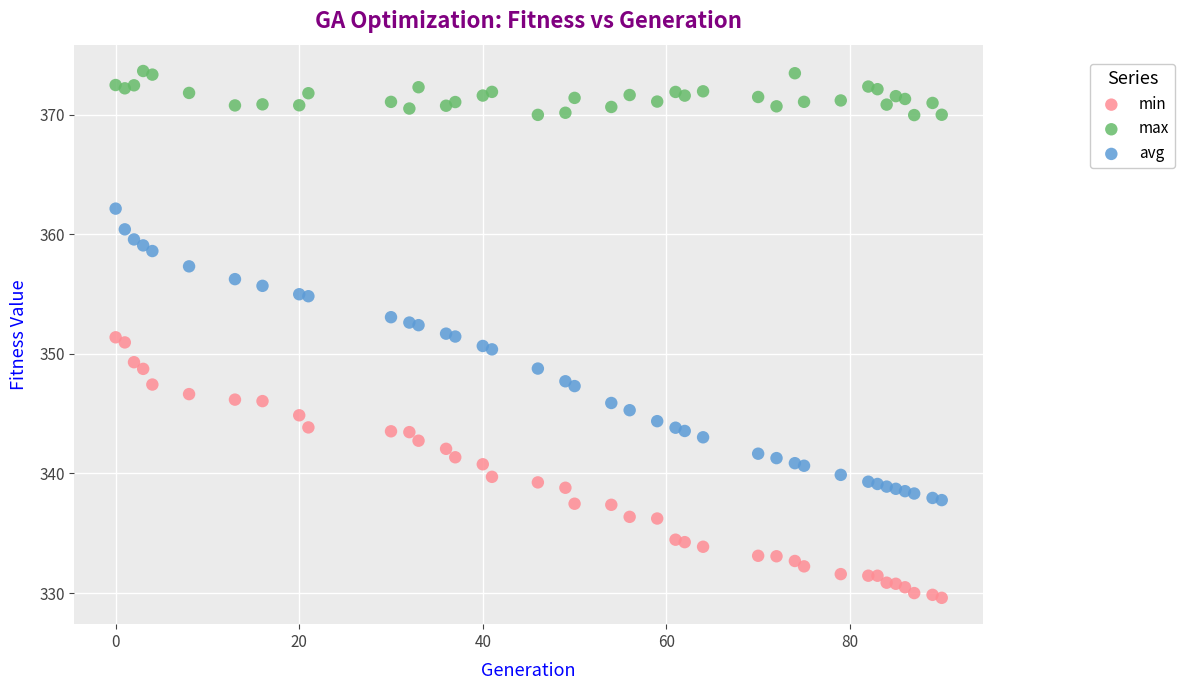

Which series reaches the minimum Y coordinate?

min